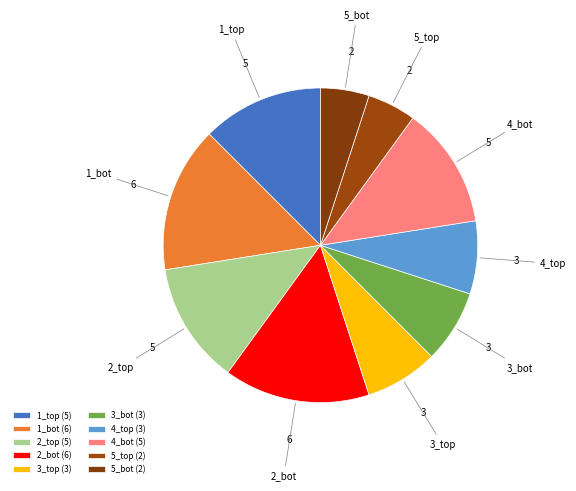

Is there any slice that represents more than half of the pie?

No